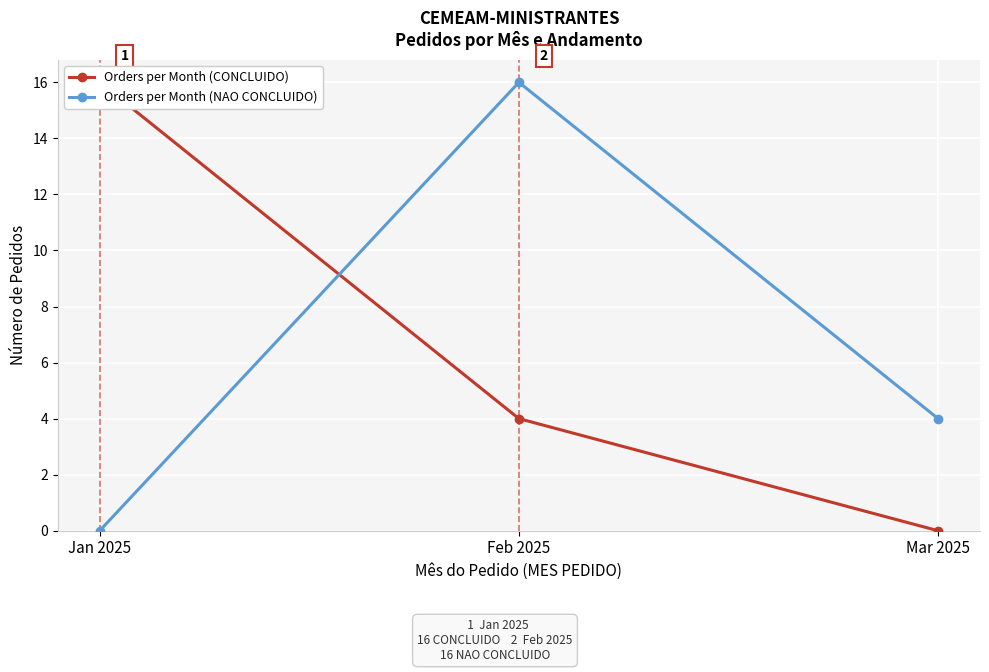

At how many categories does at least one series exceed 9?

2